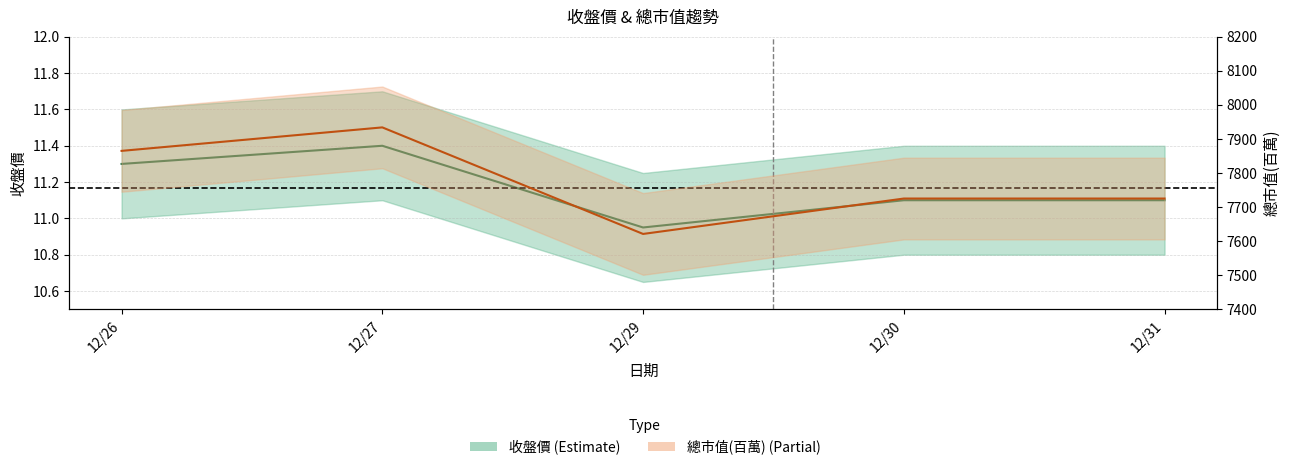

Between 12/27 and 12/30, which series saw the biggest shift?

總市值(百萬)